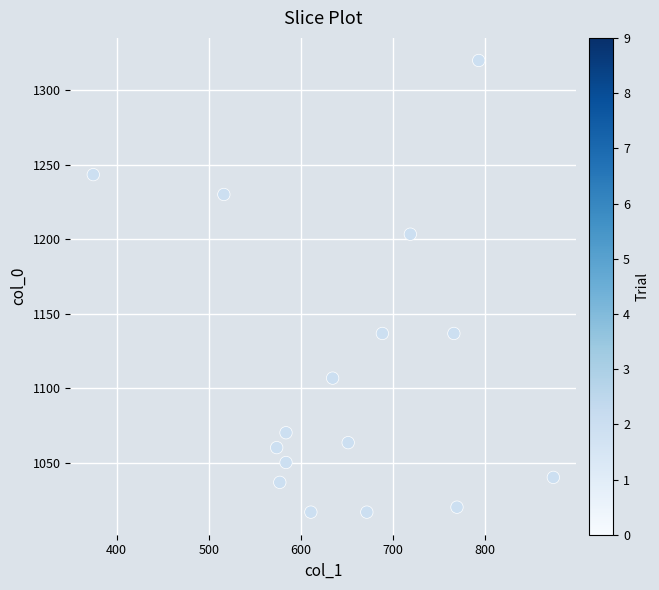

What is the range of Y values (max minus min)?

303.3